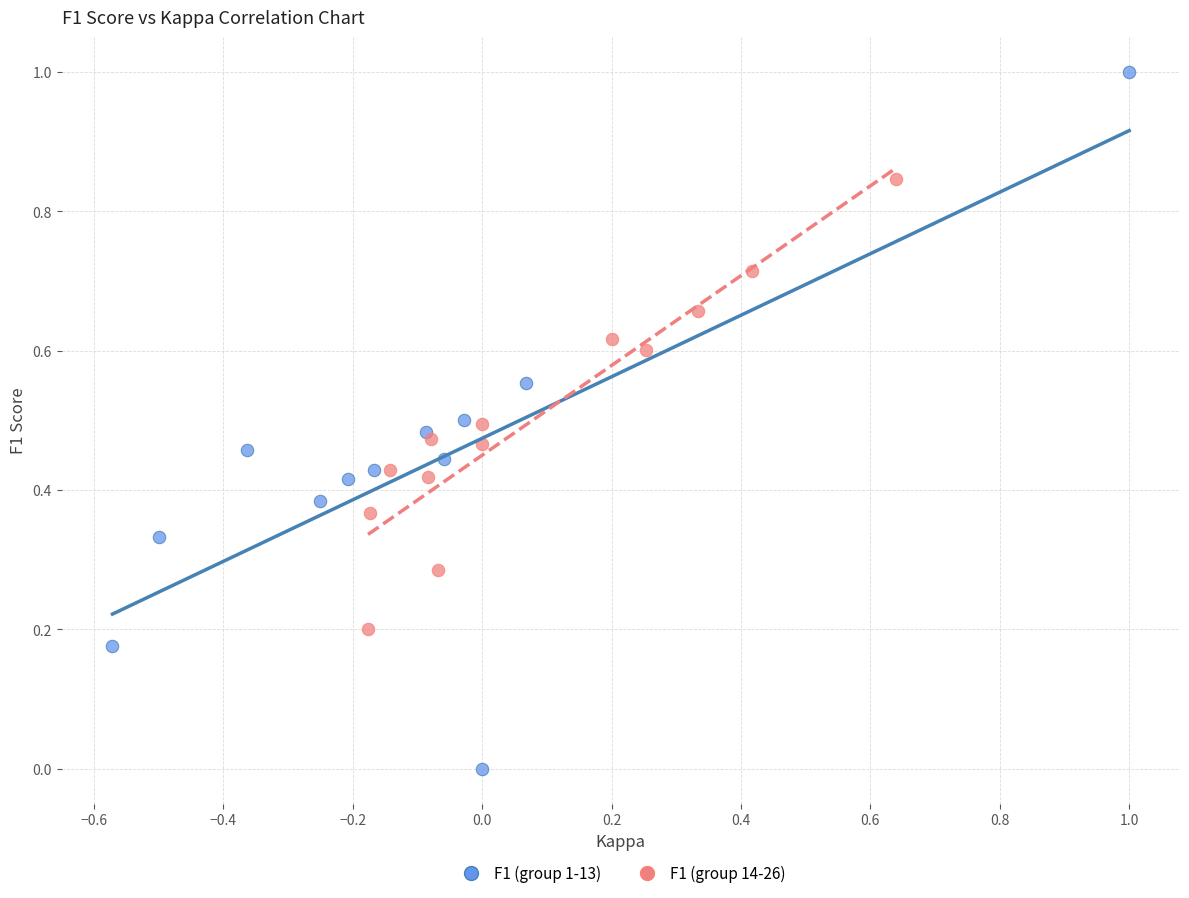

Which series has the largest Y range (max minus min)?

F1 (group 1-13)